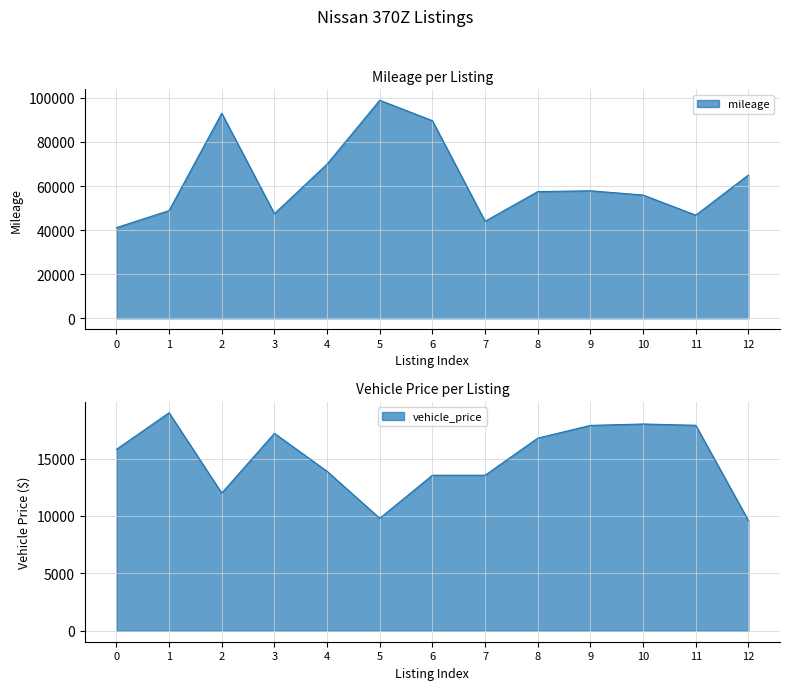

At how many categories does at least one series exceed 75403?

3